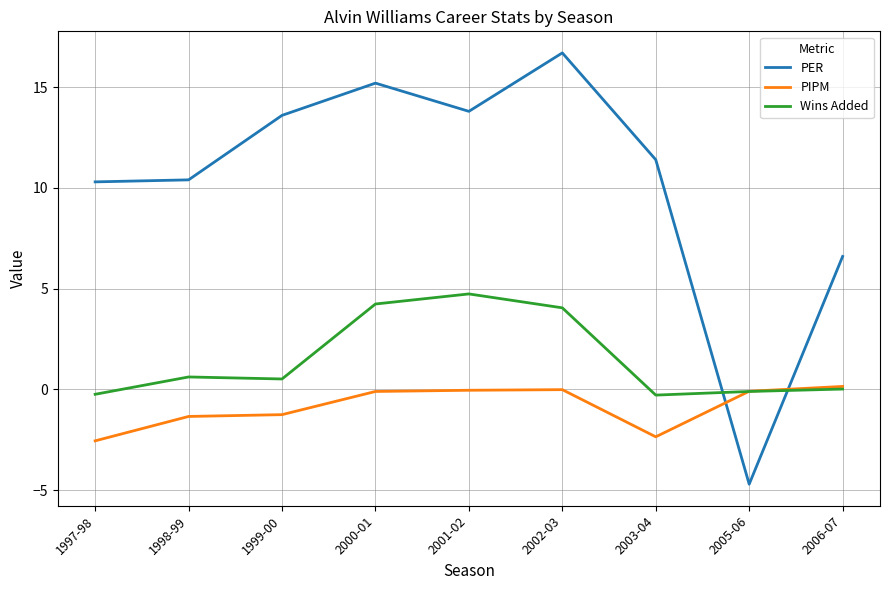

List the series in order of their peak value, lowest first.

PIPM, Wins Added, PER